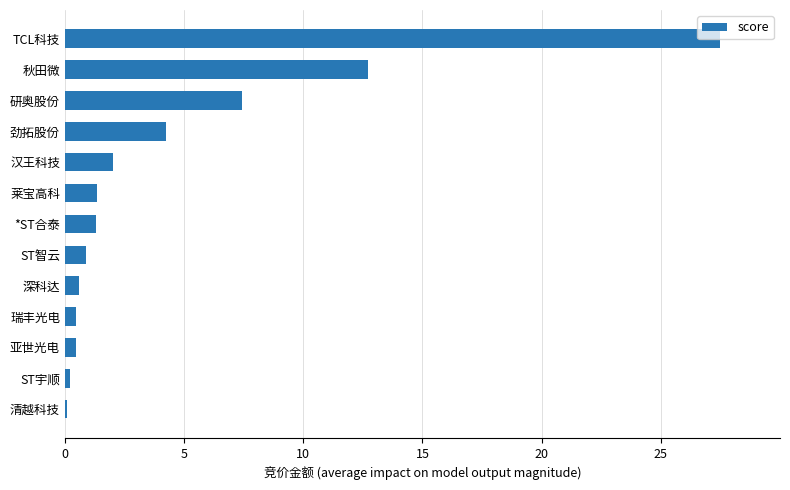

Which category has the highest value across all series?

TCL科技